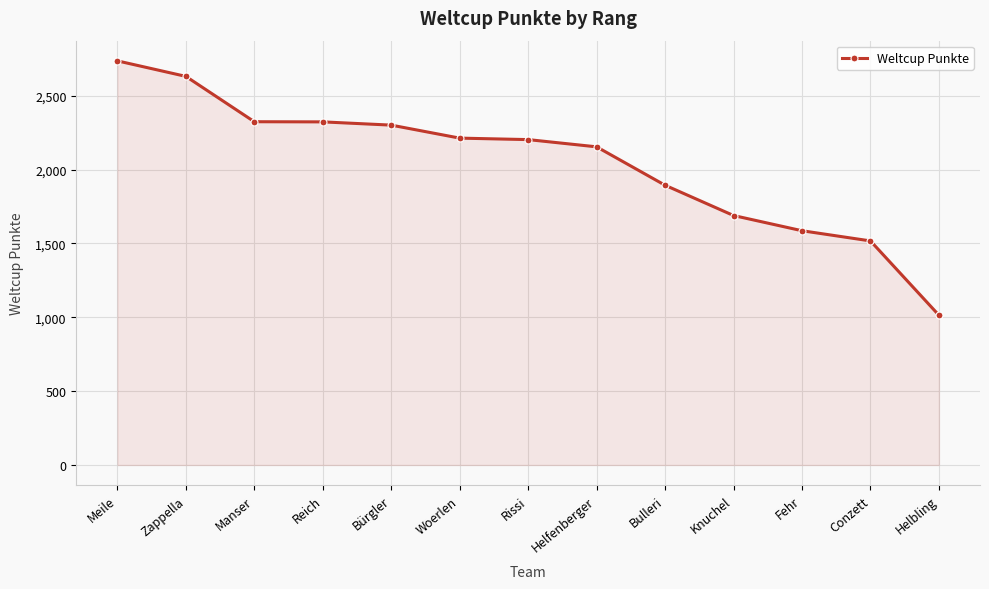

At which label is the value closest to 1875?

Bulleri